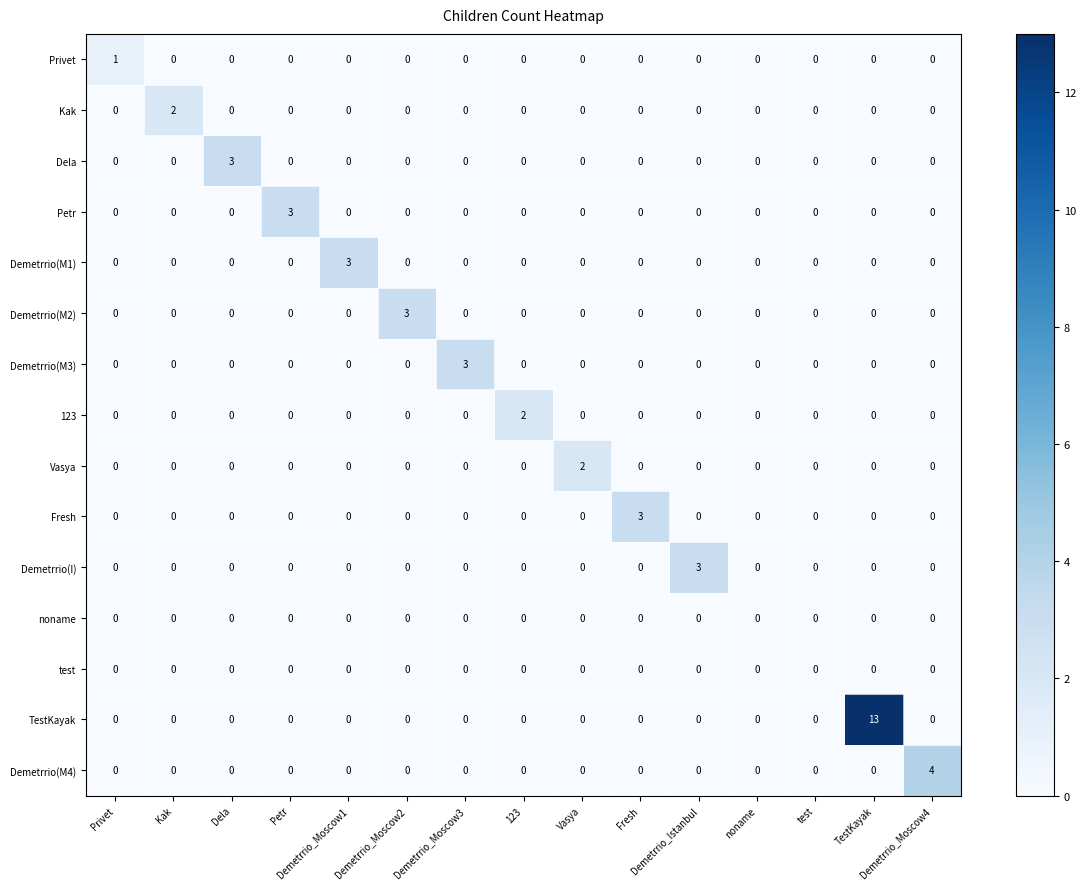

At which category is the sum across all series the highest?

TestKayak